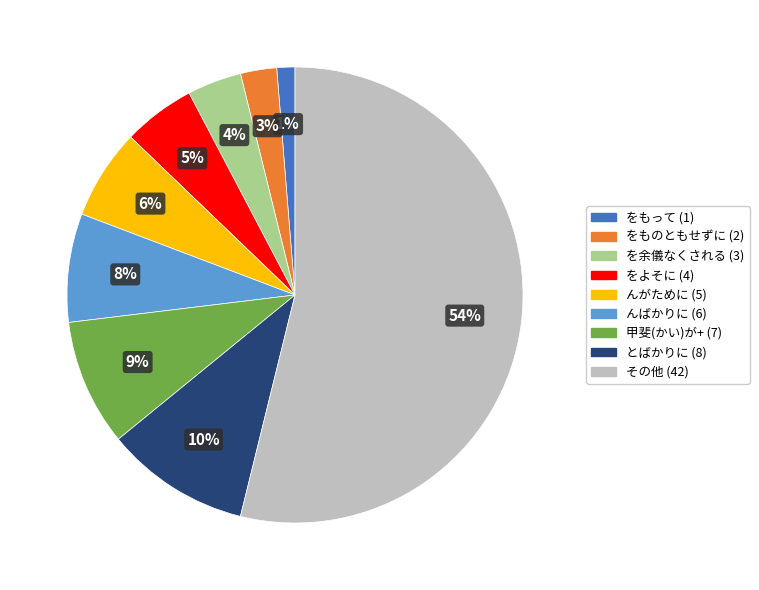

Is there a majority slice in this chart?

Yes